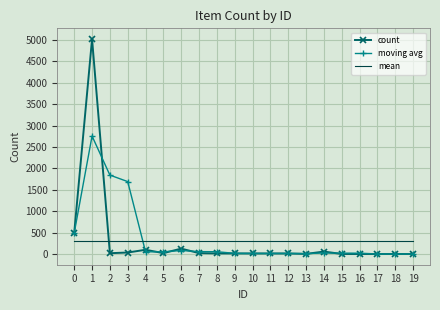

Rank the series by their maximum value, from highest to lowest.

count, moving avg, mean